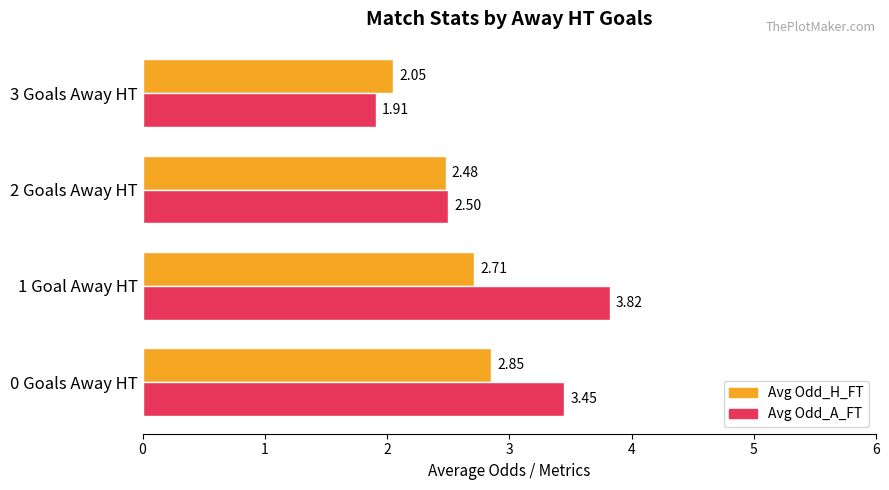

Which series has the largest range (max minus min)?

Avg Odd_A_FT